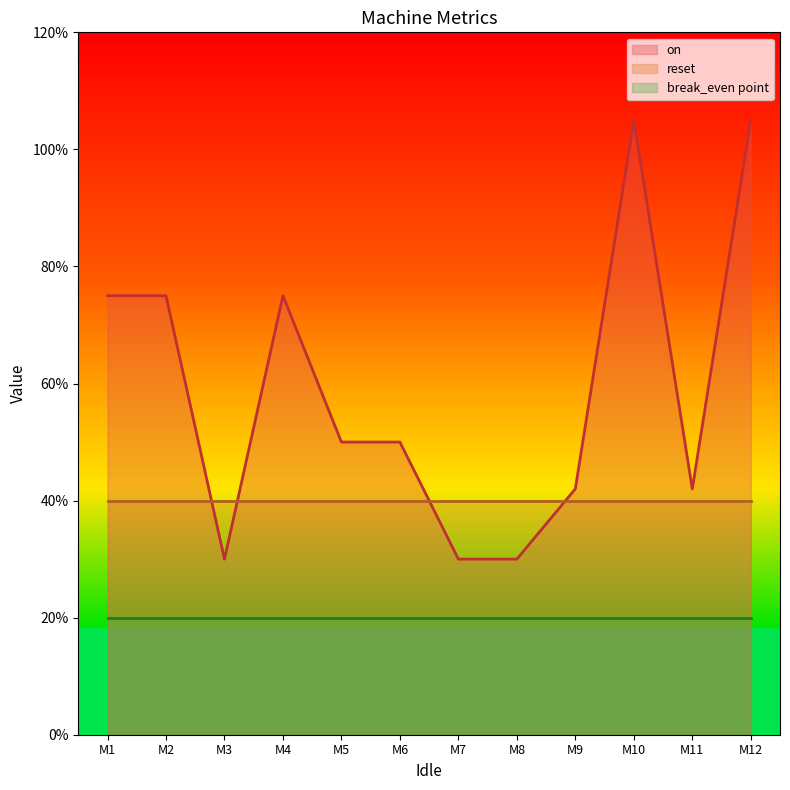

List the series in order of their overall mean, lowest first.

break_even point, reset, on